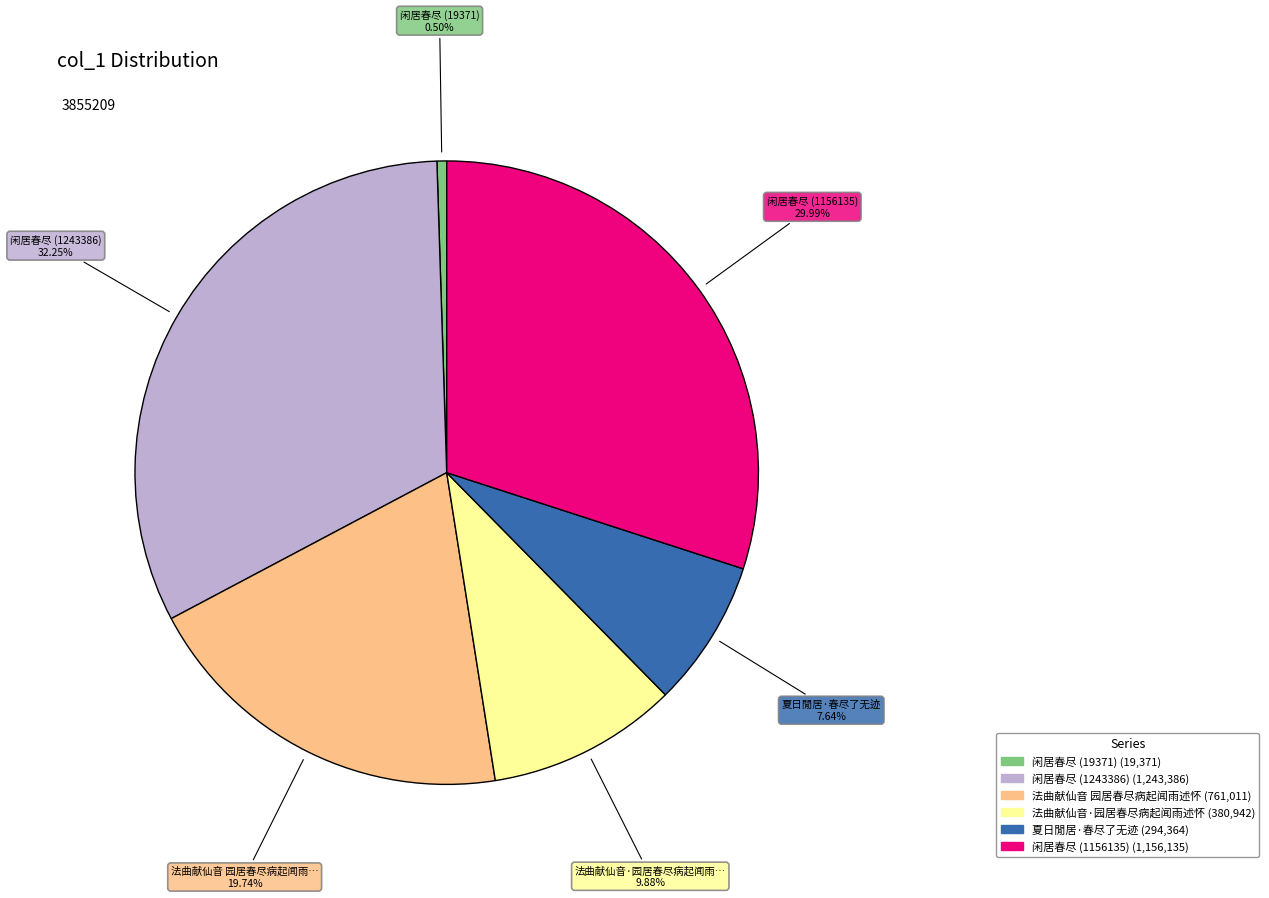

Combined, what portion of the pie is 夏日閒居·春尽了无迹 and 闲居春尽 (1243386)?

39.9%